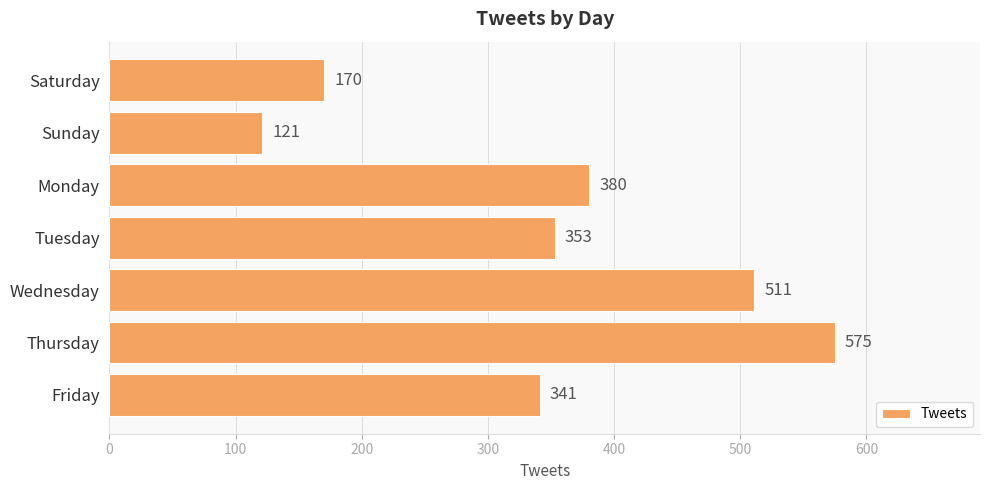

How many distinct data groups are displayed?

1